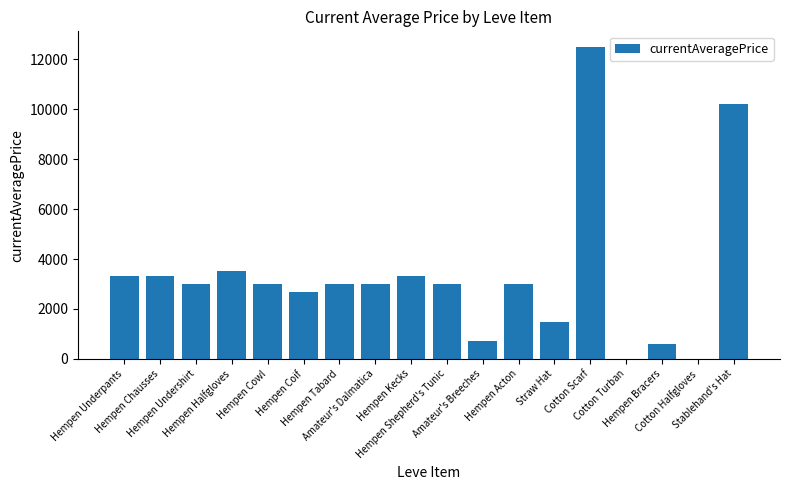

What is the sum of the values at Hempen Underpants and Hempen Cowl?

6307.0